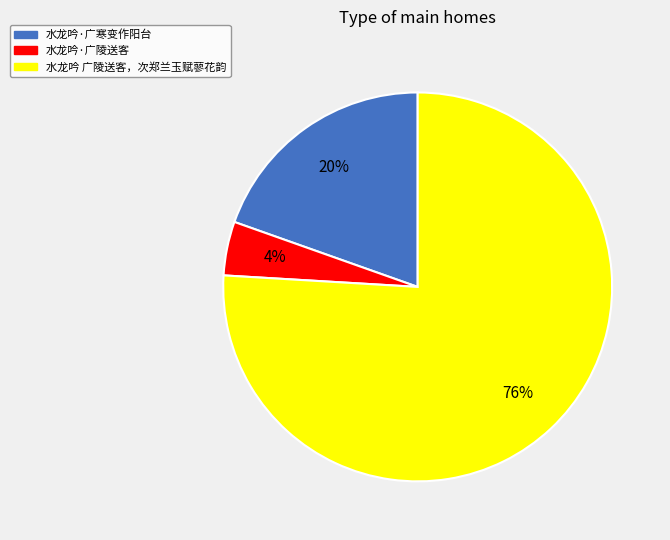

The 水龙吟 广陵送客，次郑兰玉赋蓼花韵 slice represents 65% of the pie. True or false?

False